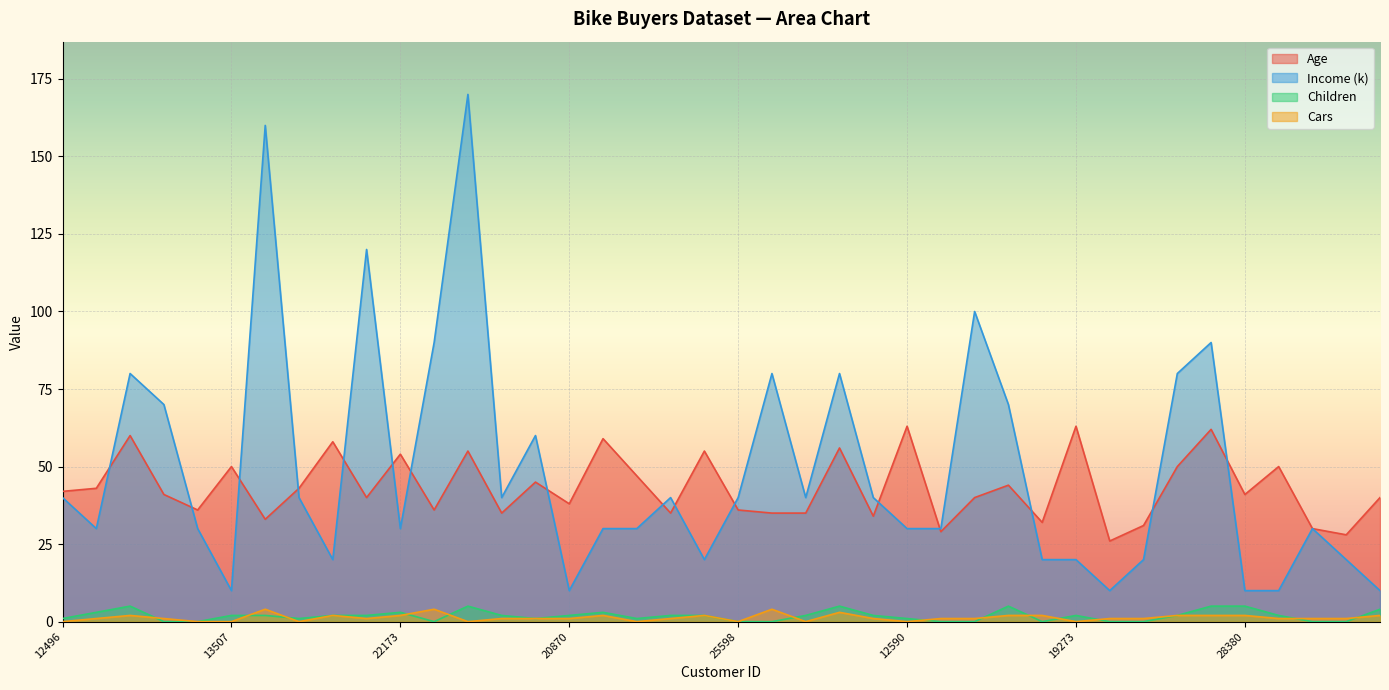

In Cars, how many points are higher than both neighbors (excluding endpoints)?

8